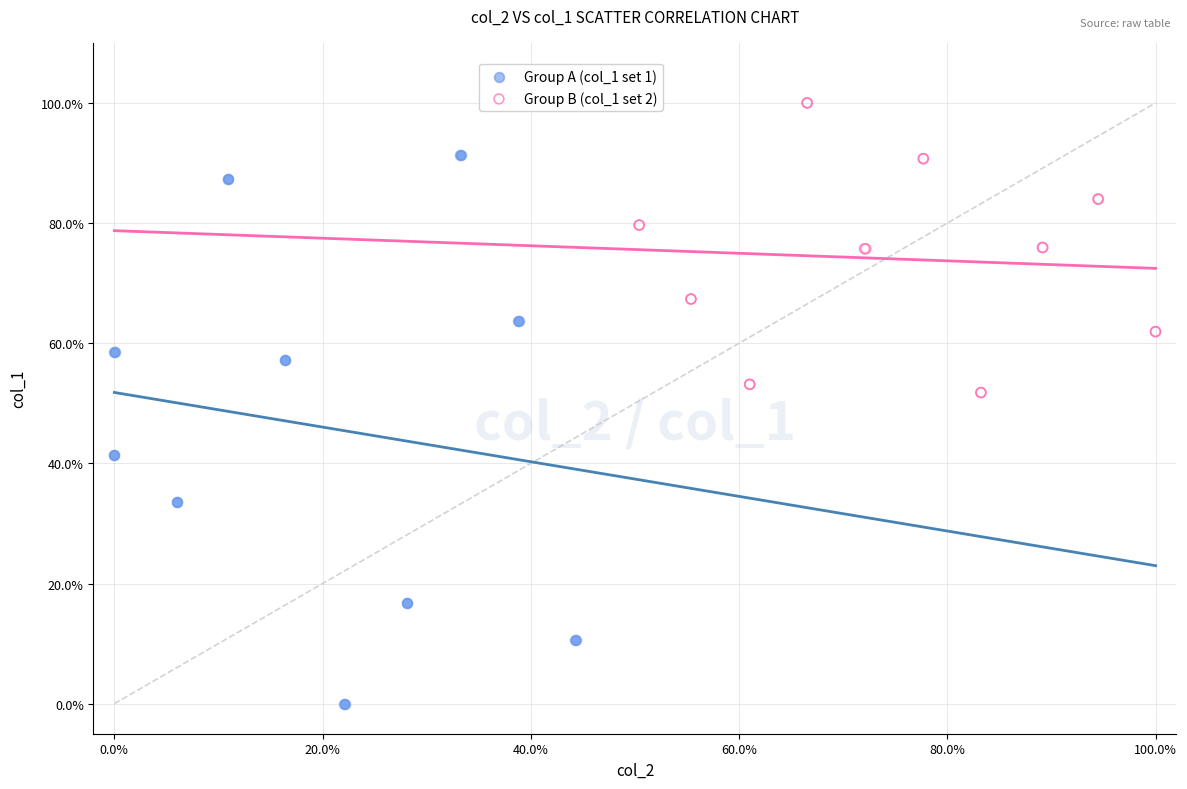

What are all the series names shown in the legend?

Group A (col_1 set 1), Group B (col_1 set 2)